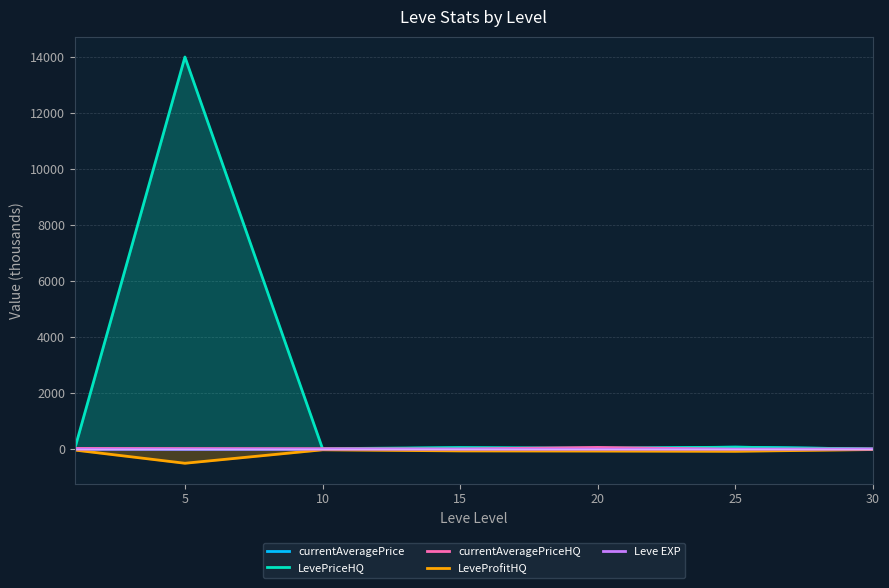

Is it true that LeveProfitHQ equals -20.3 at 10?

True